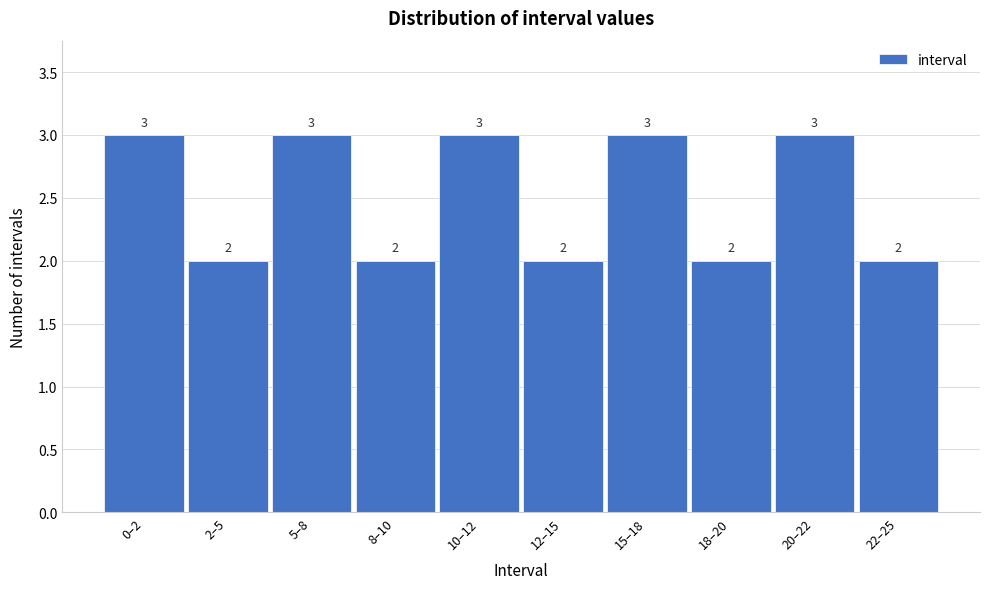

Reading right to left, transcribe all the data shown in this chart.

22–25=2	20–22=3	18–20=2	15–18=3	12–15=2	10–12=3	8–10=2	5–8=3	2–5=2	0–2=3